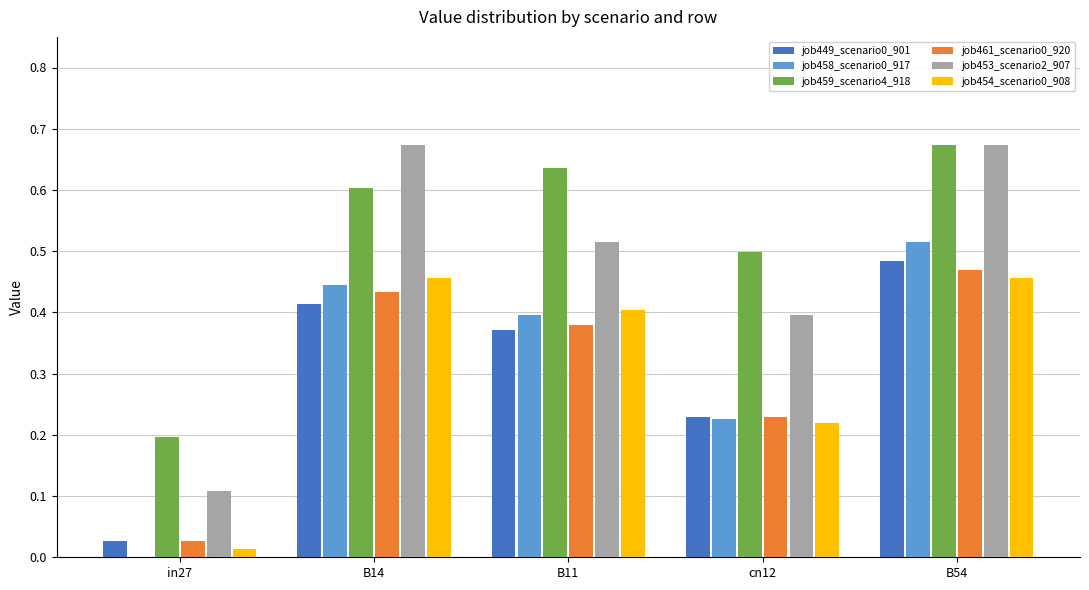

Between B11 and B54, which series saw the biggest shift?

job453_scenario2_907